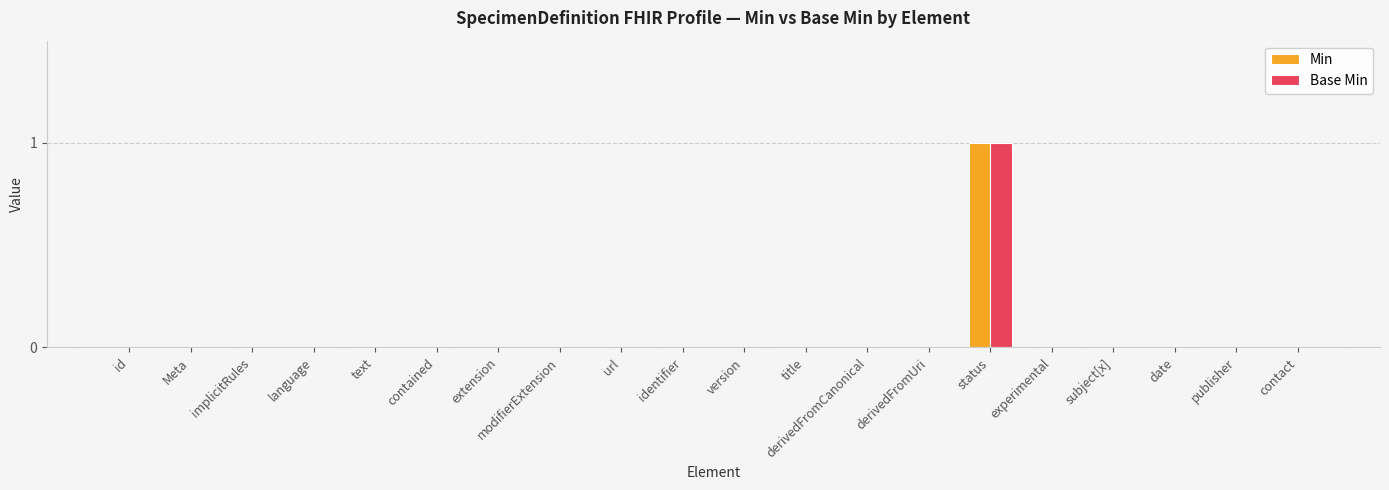

What is the total value across all series at status?

2